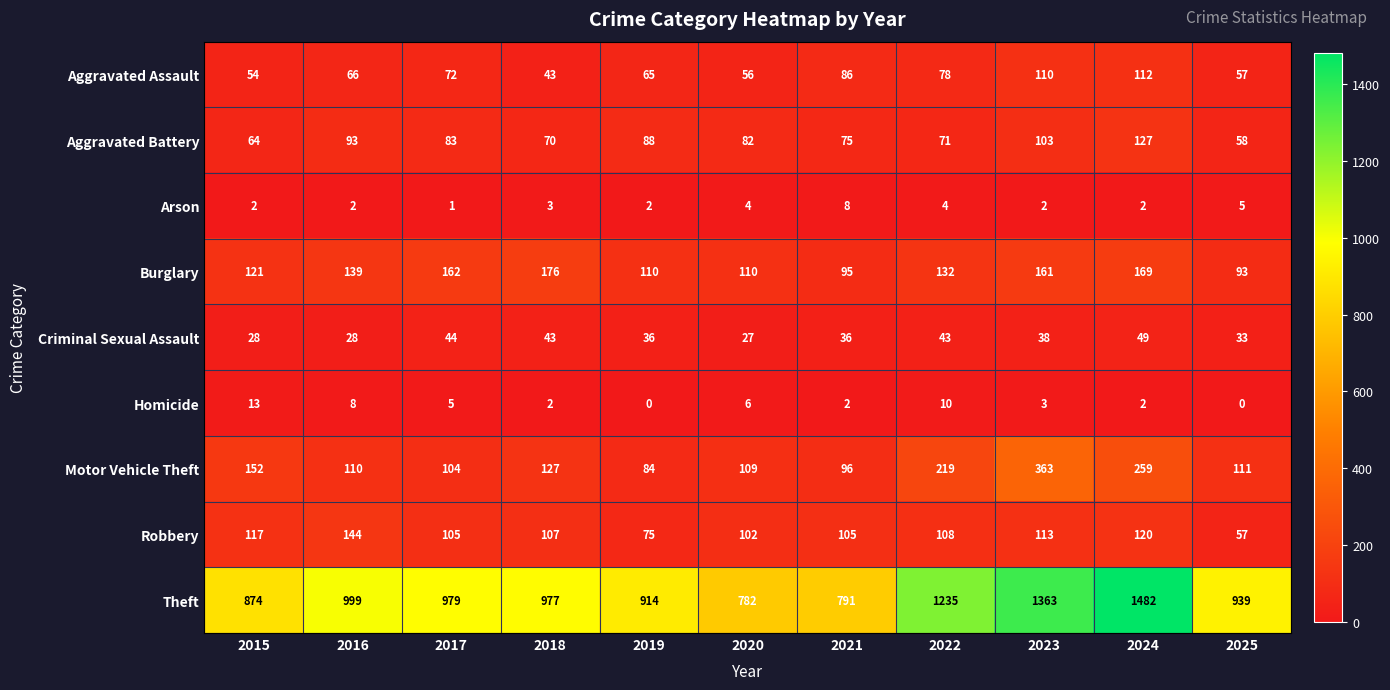

Which series changed the most between 2018 and 2021?

Theft